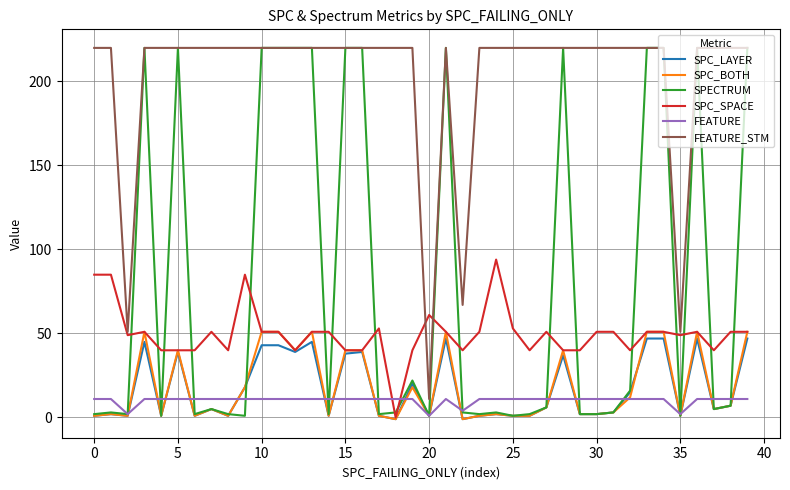

True or false: FEATURE and FEATURE_STM intersect in this chart.

False